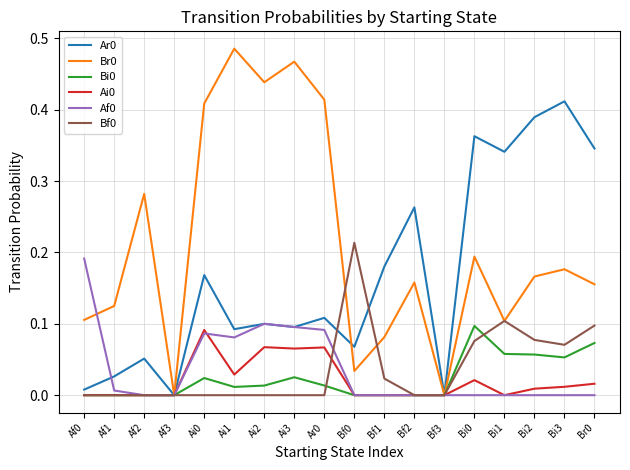

How many lines are shown in the chart?

6